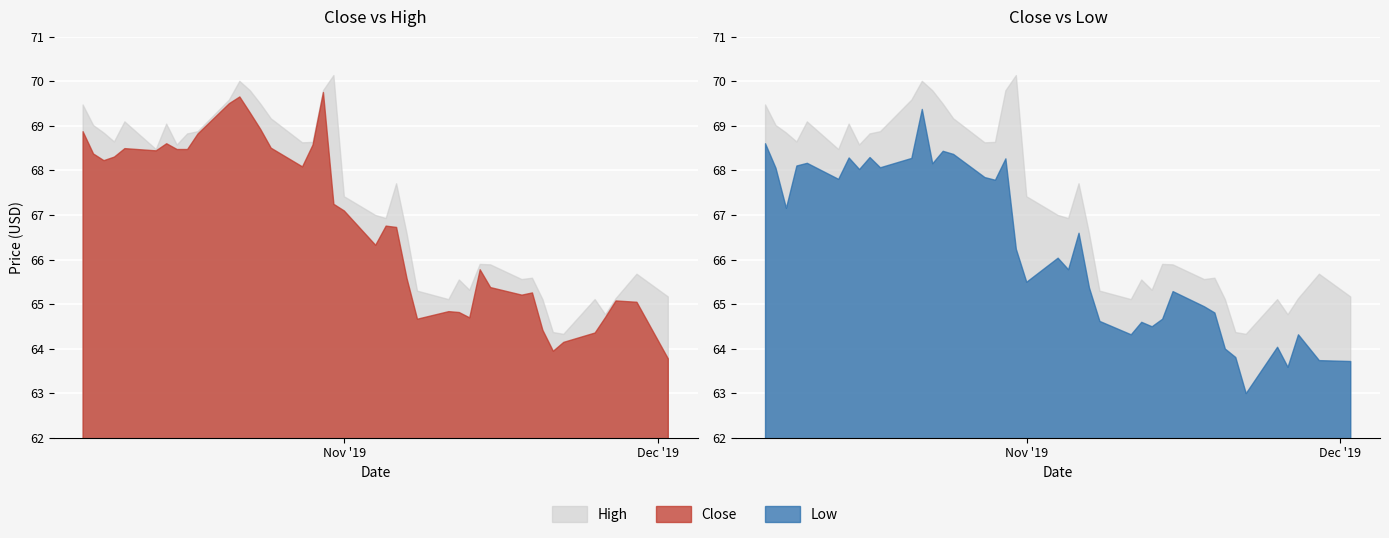

How many interior local peaks does the Low series have?

12